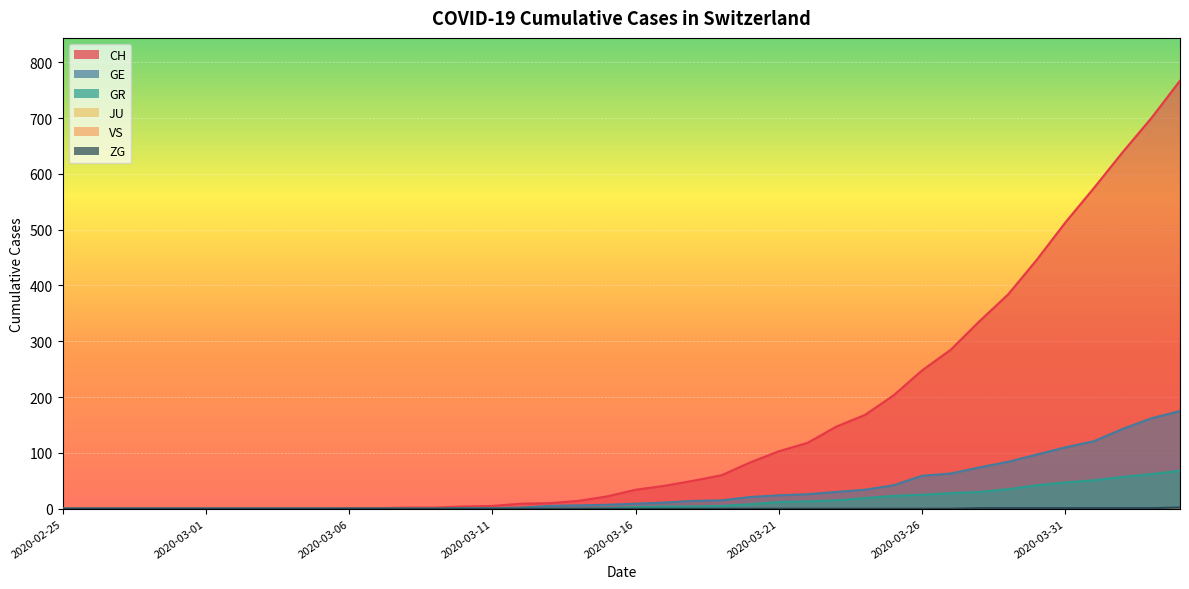

What position from the right is 2020-03-09?

27